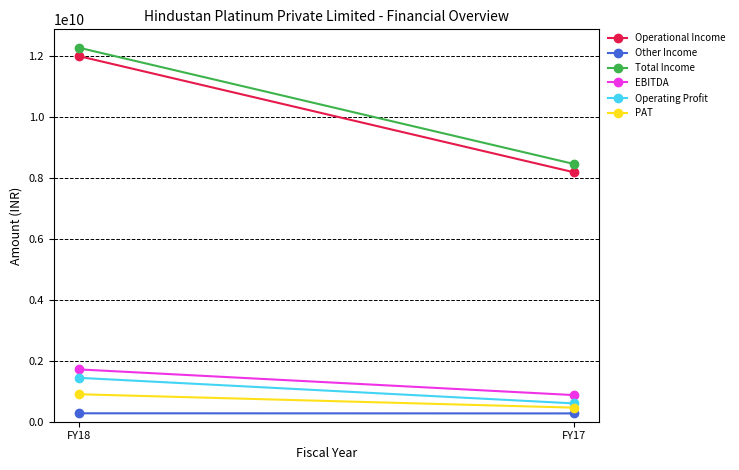

How many values in the Operating Profit series are below 1440665000?

1